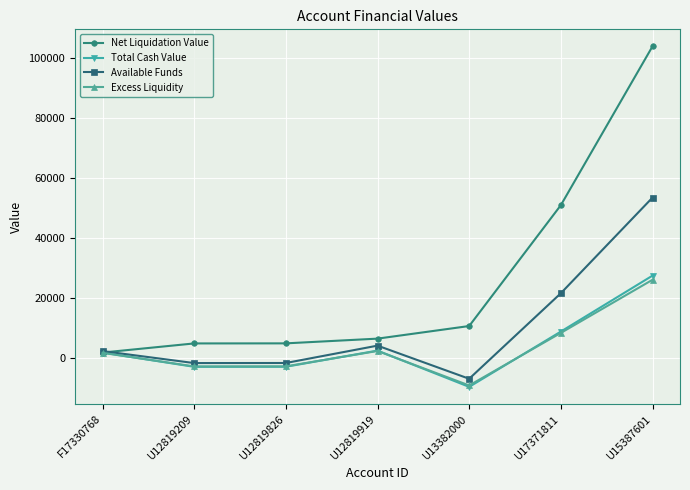

What is the label of the 2nd point from the right?

U17371811